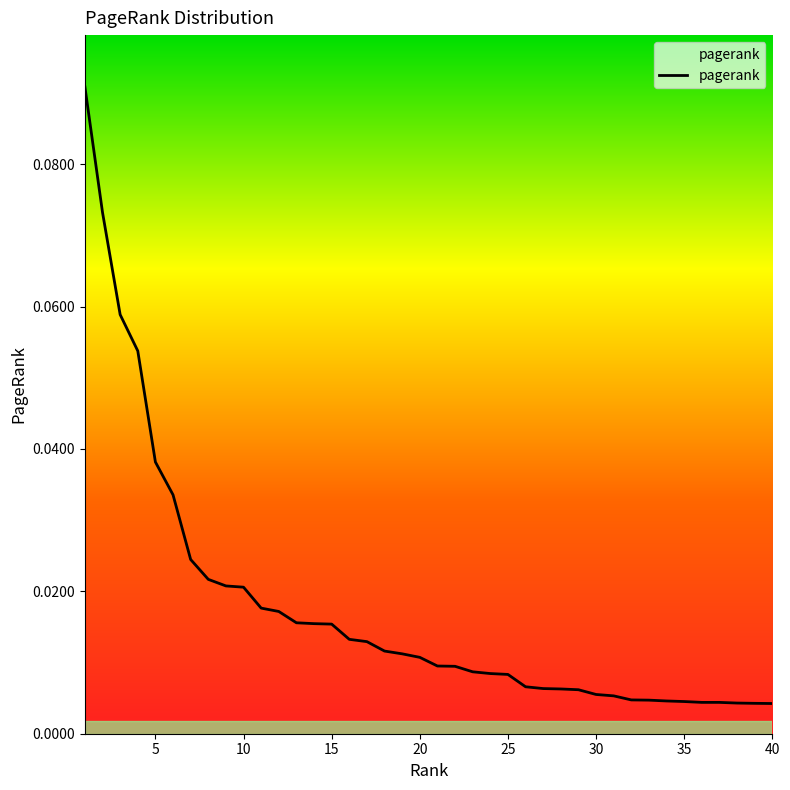

Is this an area chart (filled region under the line)?

Yes